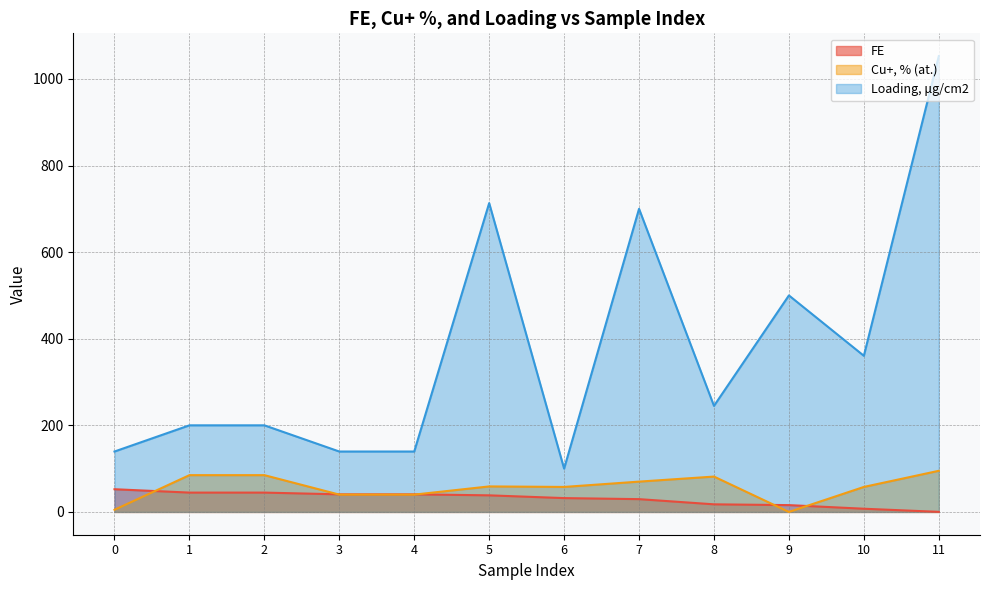

True or false: FE has more than 0 interior local peaks.

False